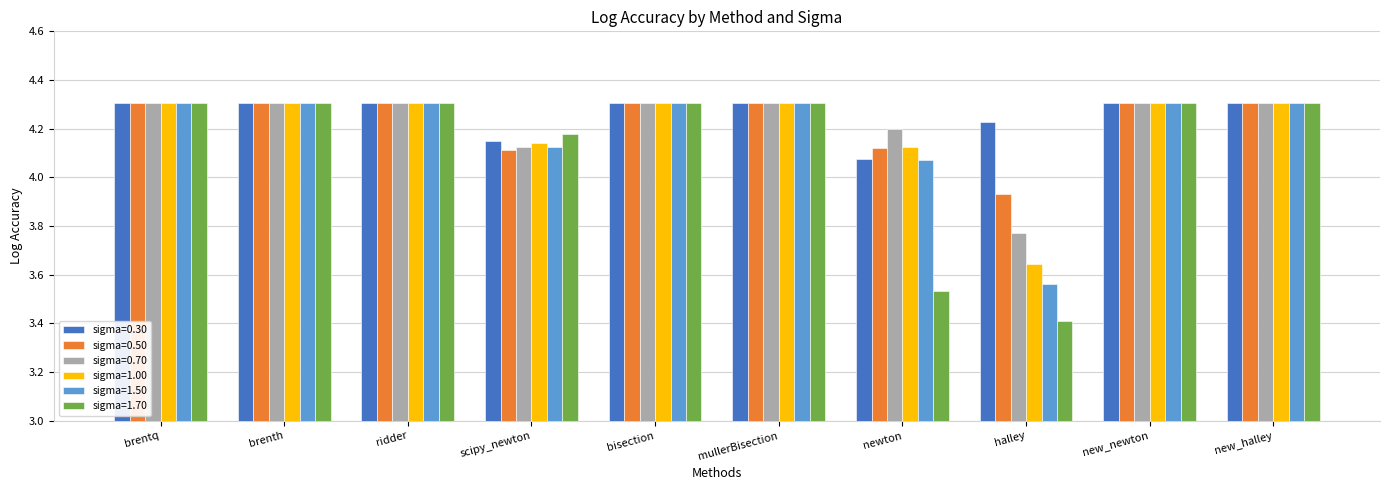

At which label does sigma=1.70 first exceed 4?

brentq